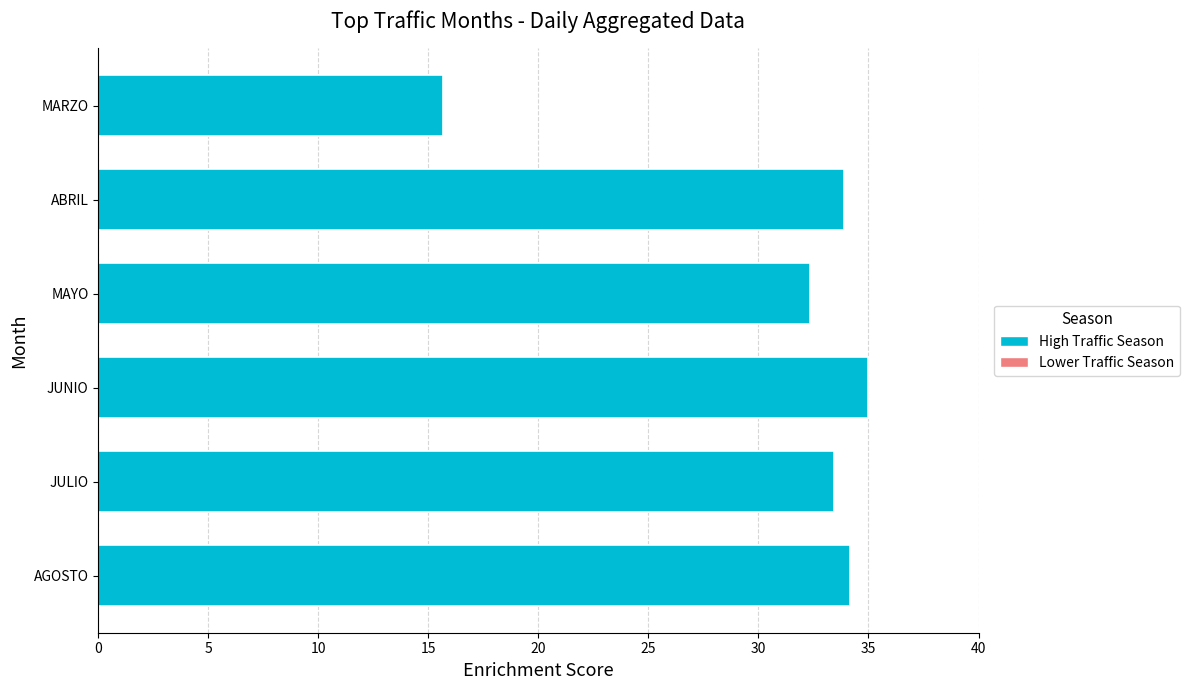

What is the approximate value at JULIO?

33.4